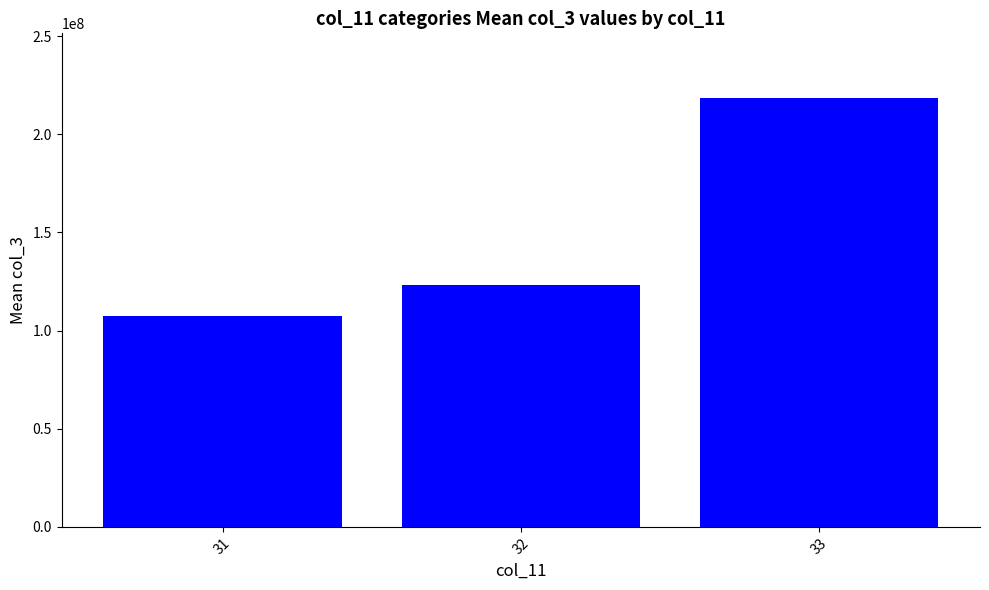

Which label corresponds to the smallest value in the chart?

31